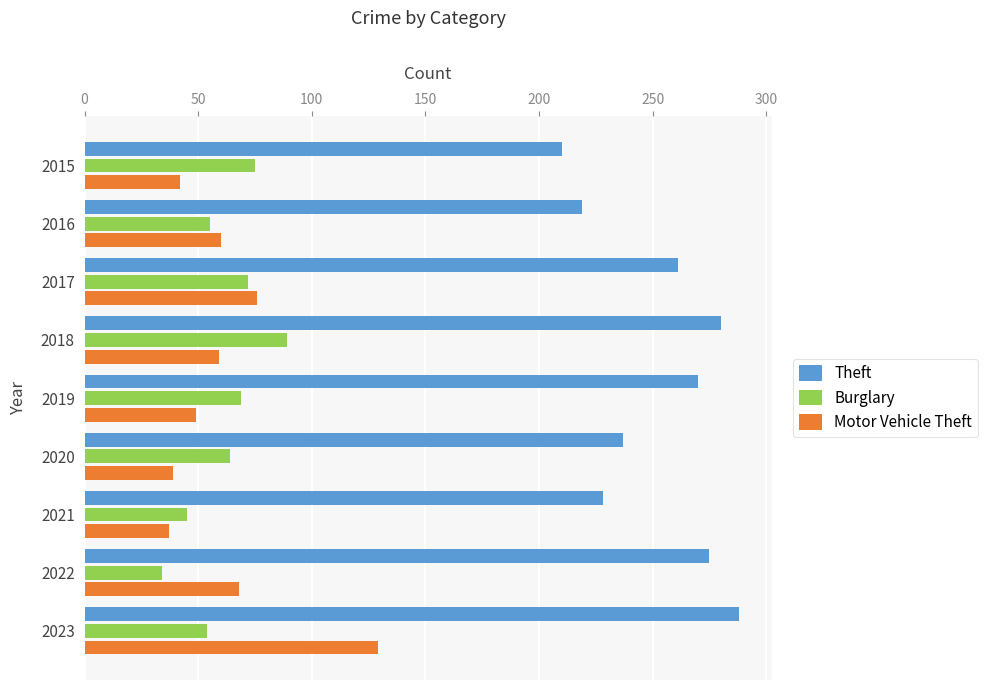

What is the difference between the highest and lowest values at 2023?

234